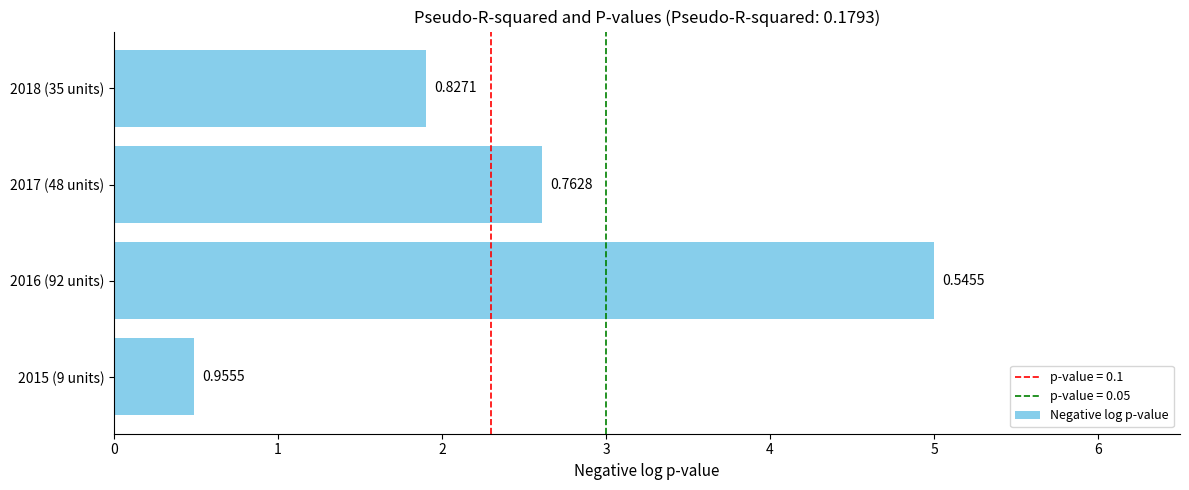

How many values are between 1 and 5?

3